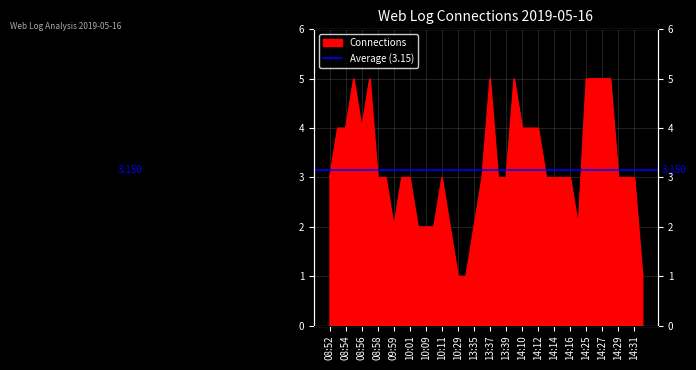

What is the average value?

3